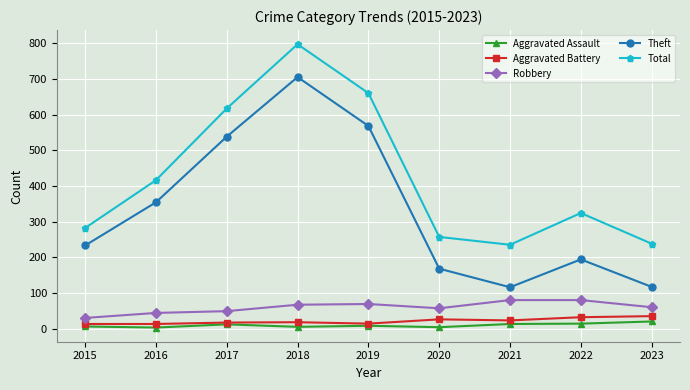

Where does the Total series first go above 324?

2016